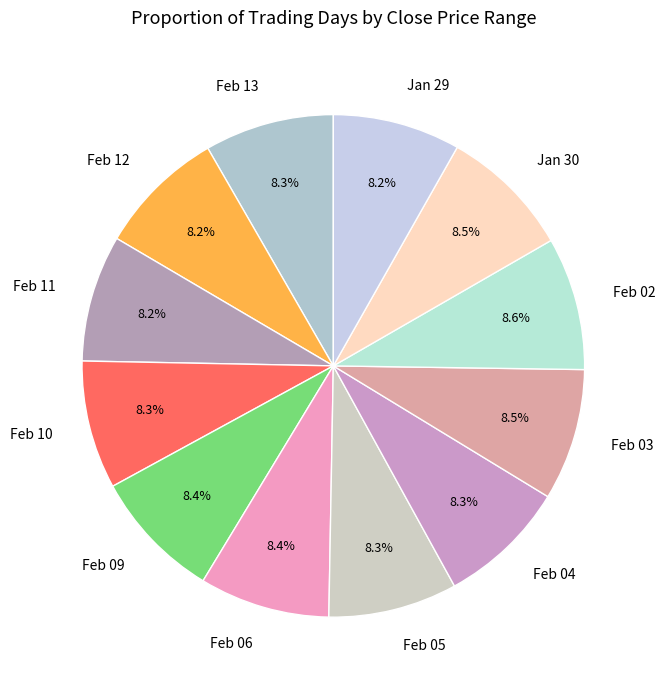

Is the sum of Feb 11 and Feb 09 greater than half?

No